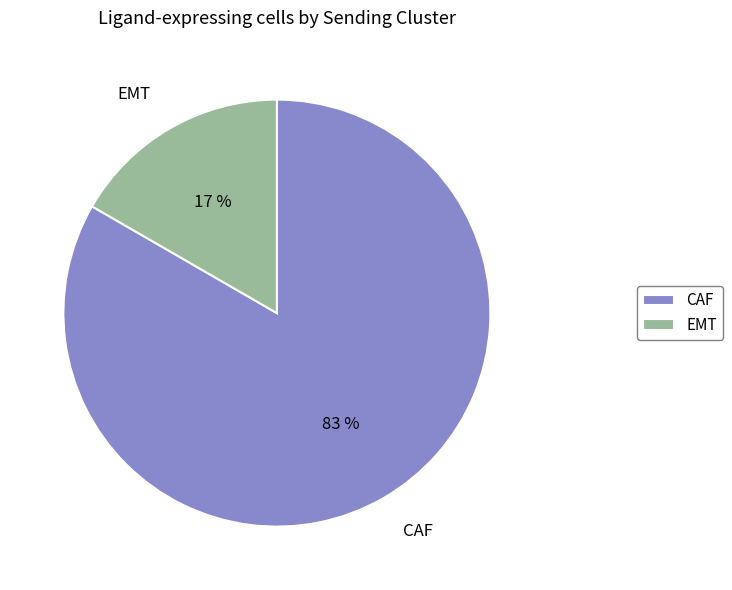

Do EMT and CAF together represent more than half of the pie?

Yes